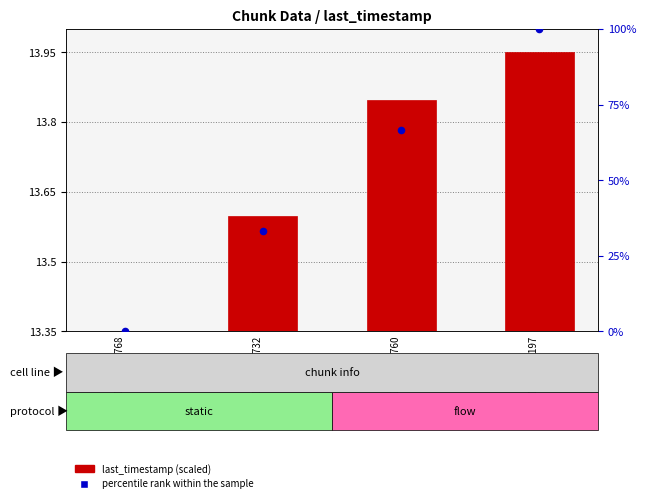

Between 246 11:48:58.4760 and 244 11:48:37.3768, which is larger?

246 11:48:58.4760